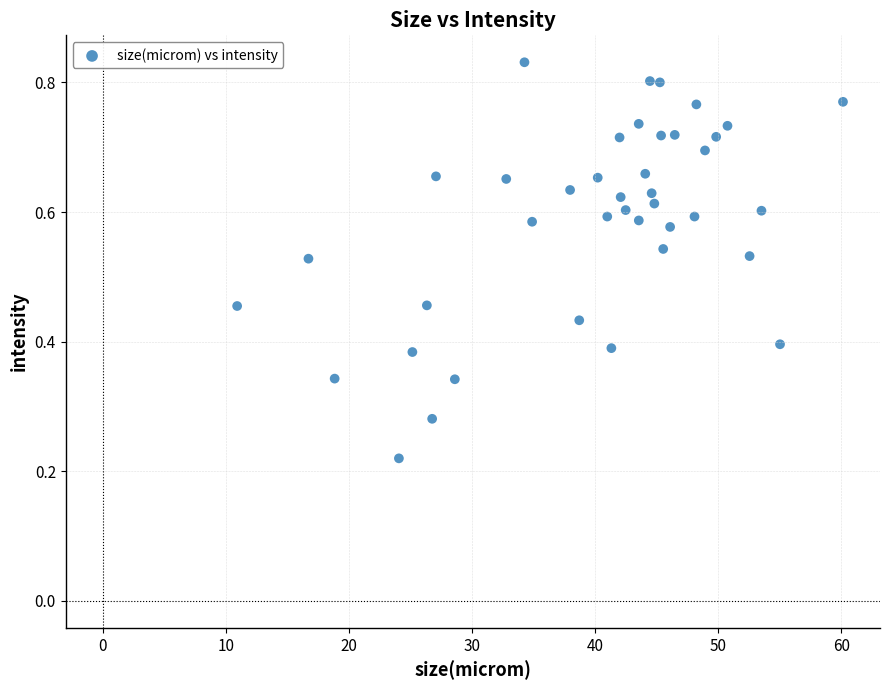

What is the range of X values (max minus min)?

49.2